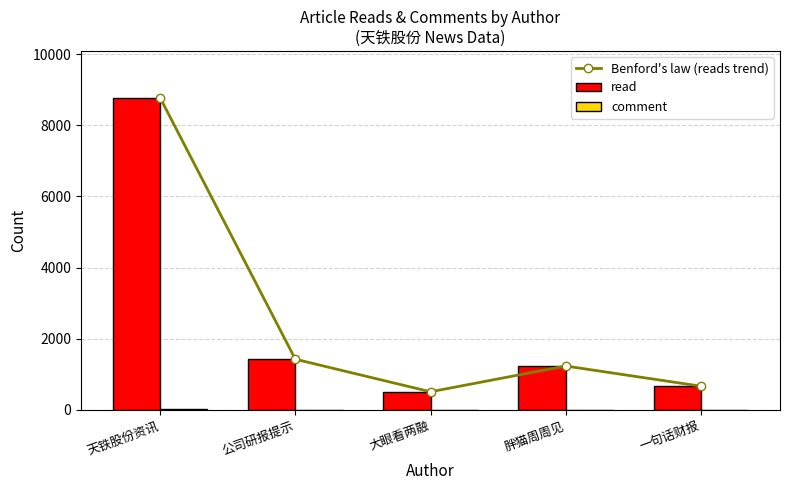

Rank the categories by read value from lowest to highest.

大眼看两融, 一句话财报, 胖猫周周见, 公司研报提示, 天铁股份资讯